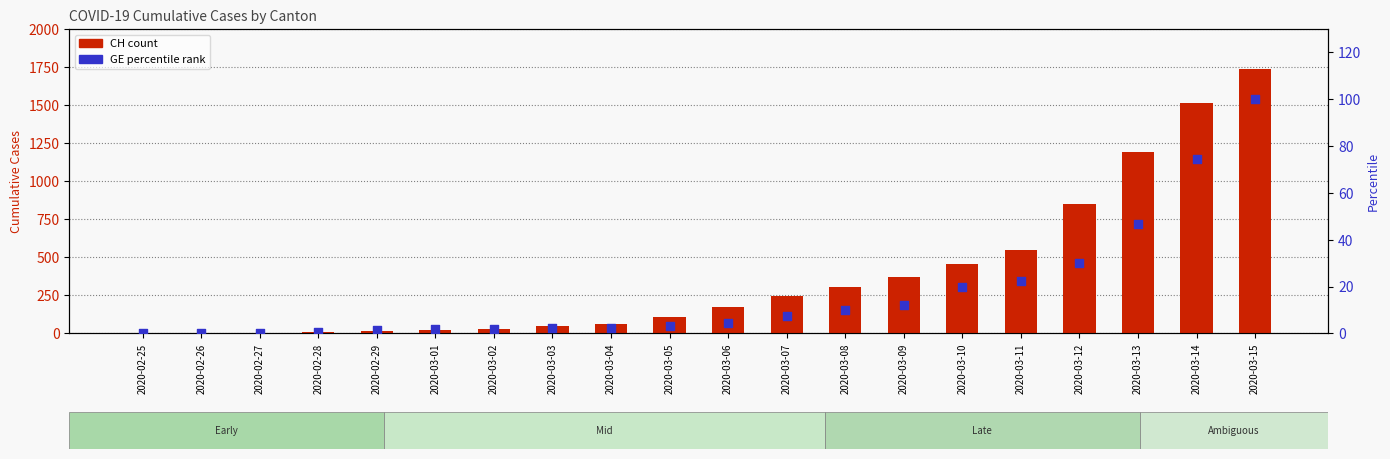

Is the value of GE (percentile) at 2020-03-02 greater than the value of CH (count) at 2020-02-29?

No